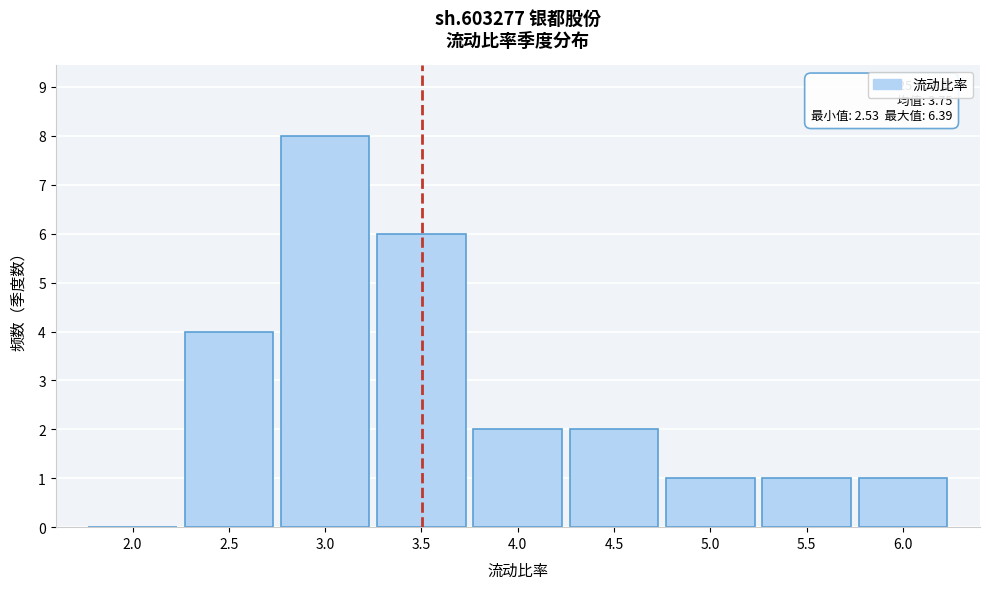

Reading right to left, what are all the values shown in this chart?

6.0=1	5.5=1	5.0=1	4.5=2	4.0=2	3.5=6	3.0=8	2.5=4	2.0=0